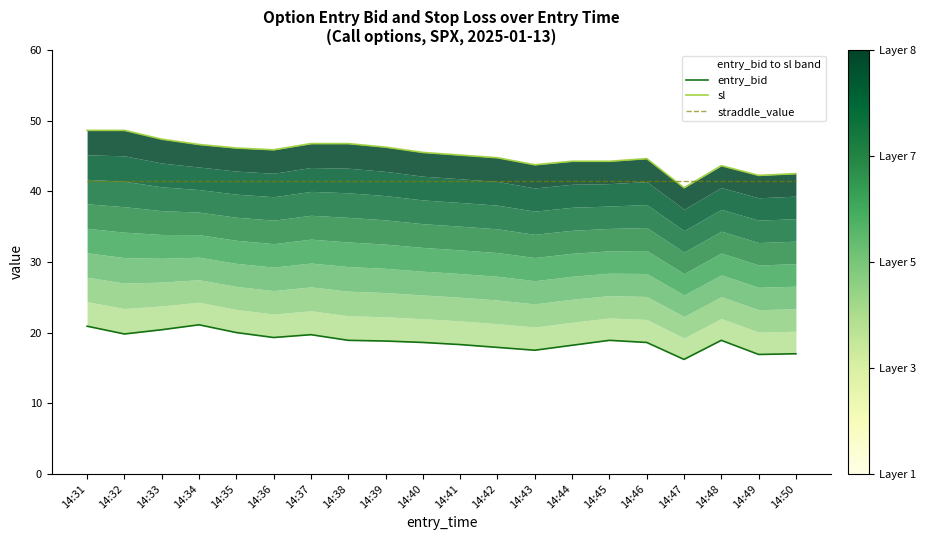

What is the average value of the sl series?

45.2